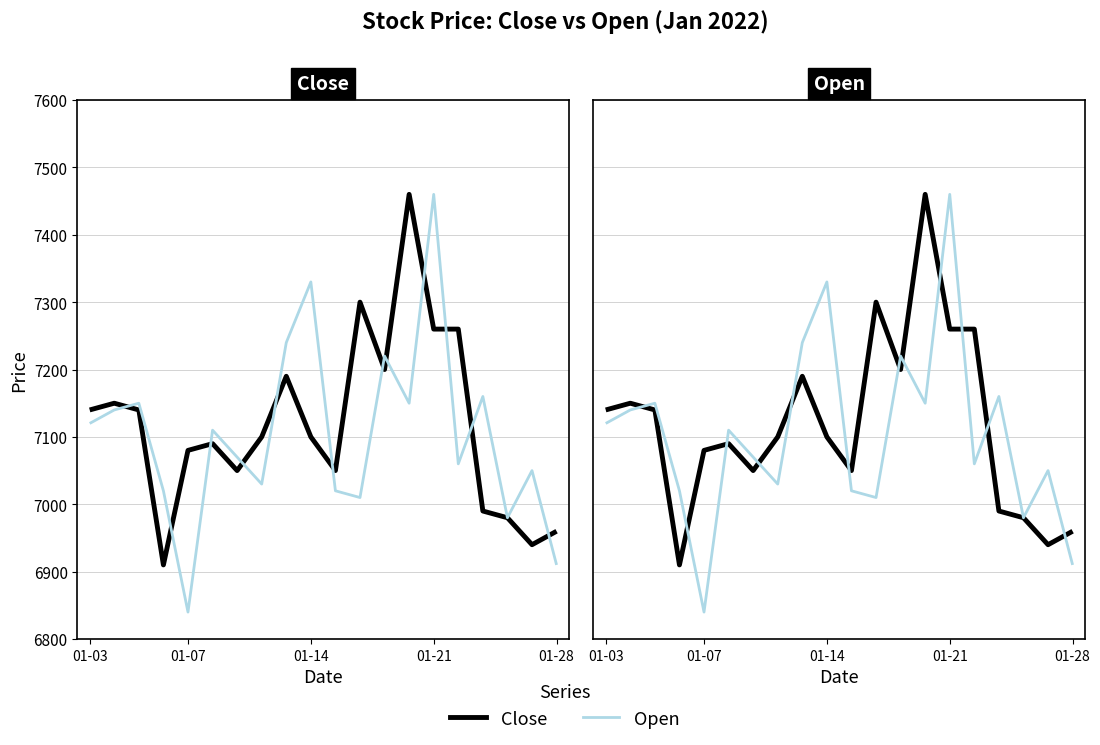

What is the value of the Open point at the 19th from the left?

7050